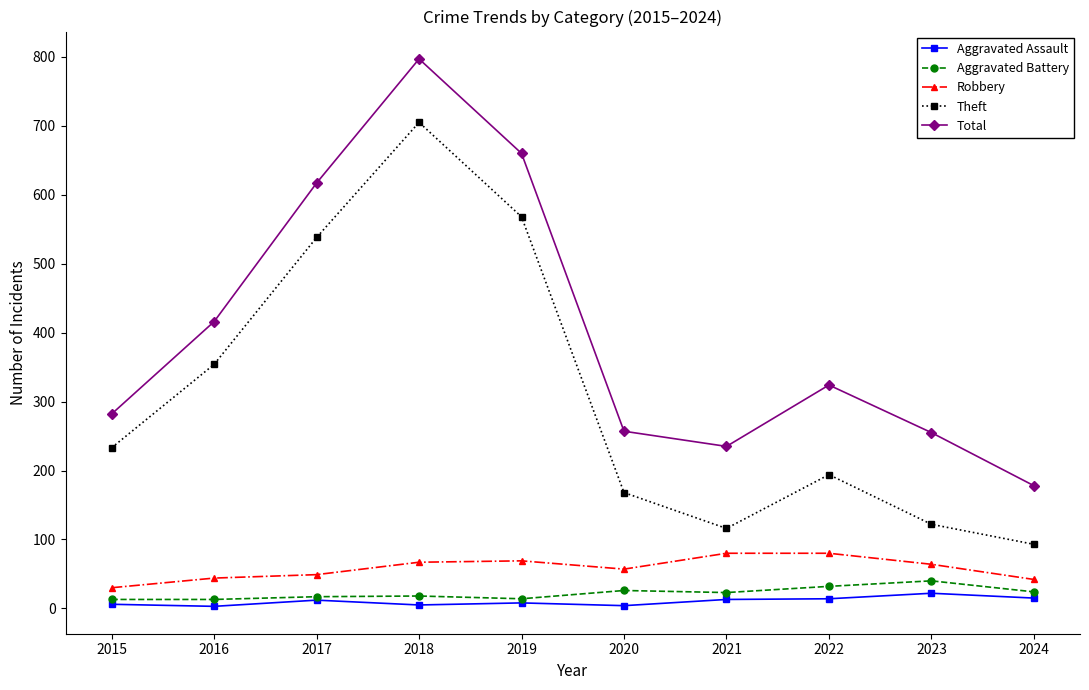

Does the chart display data point markers on the line(s)?

Yes